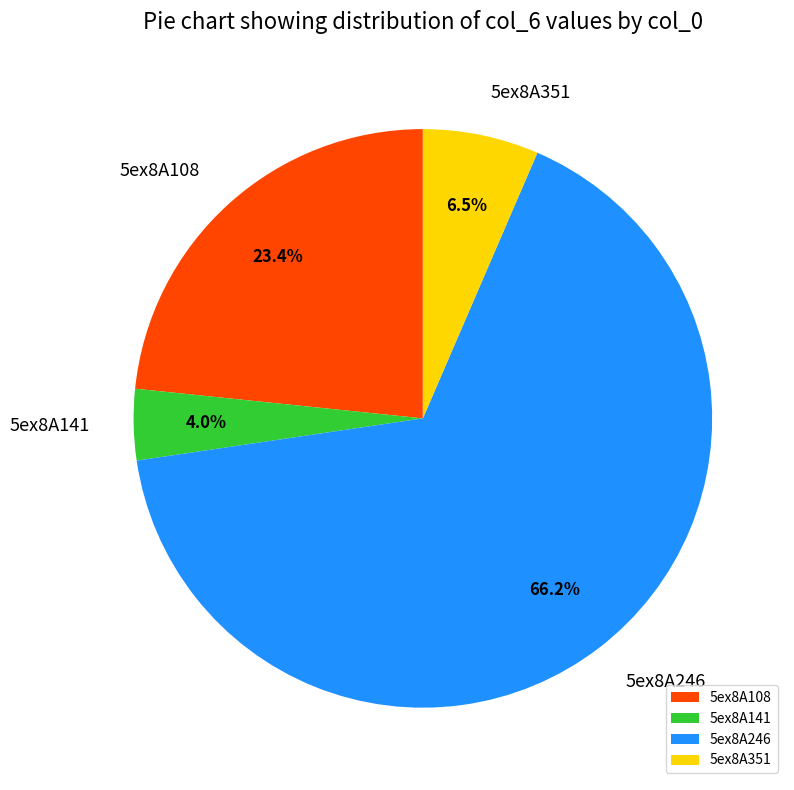

What is the largest slice in the pie chart?

5ex8A246